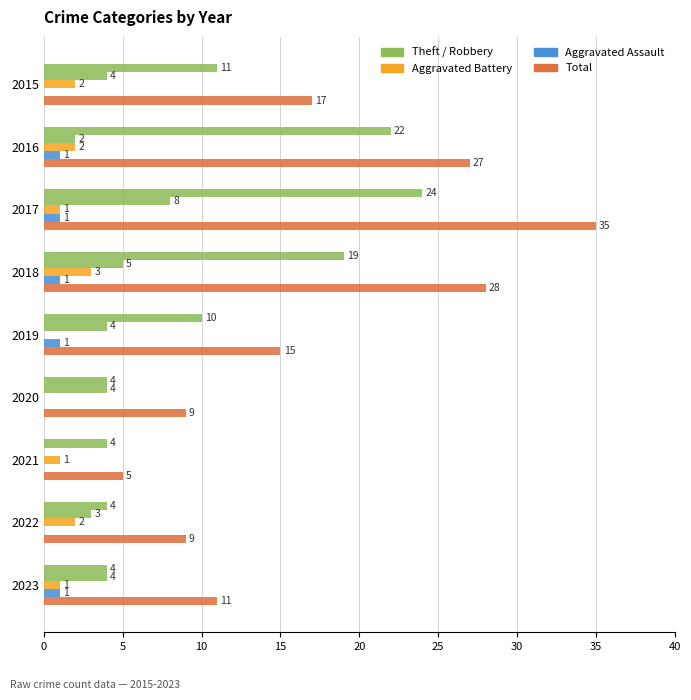

How many categories are shown in the chart?

9